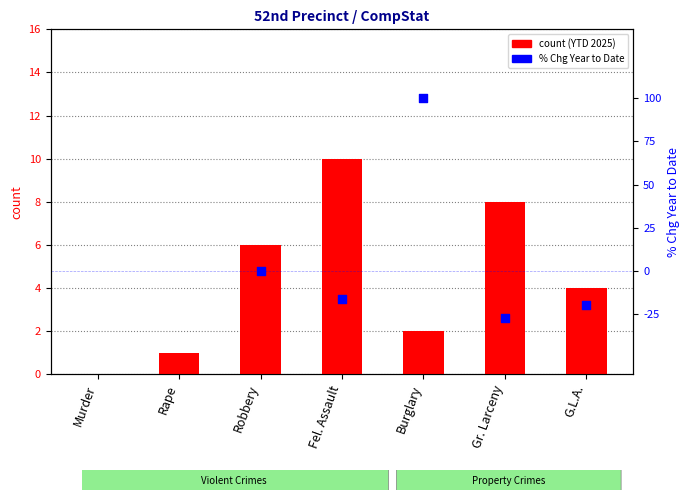

What is the ratio of the value at Rape to the value at Gr. Larceny?

0.1